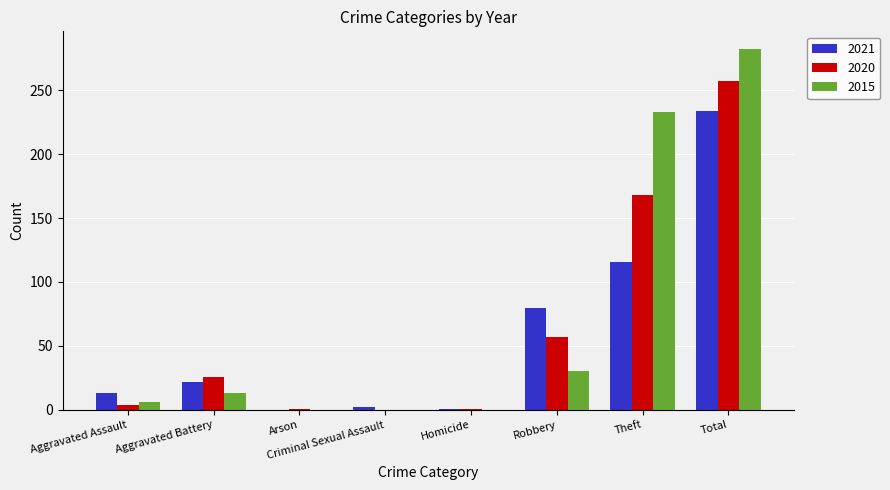

What is the difference between the 2021 values at Theft and Aggravated Assault?

103